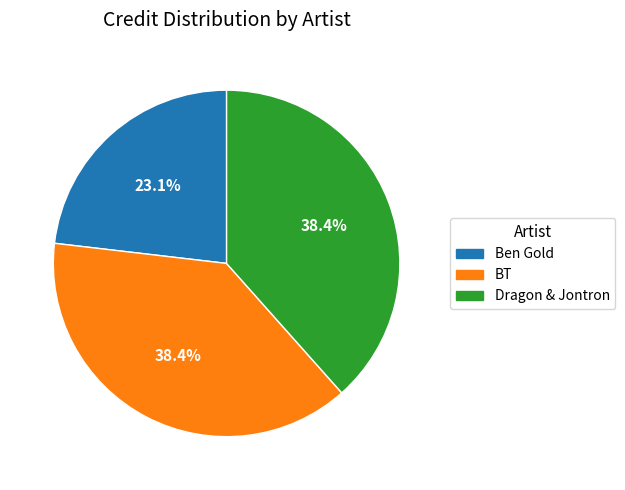

Approximately how many times larger is the value at BT compared to Dragon & Jontron?

1.0